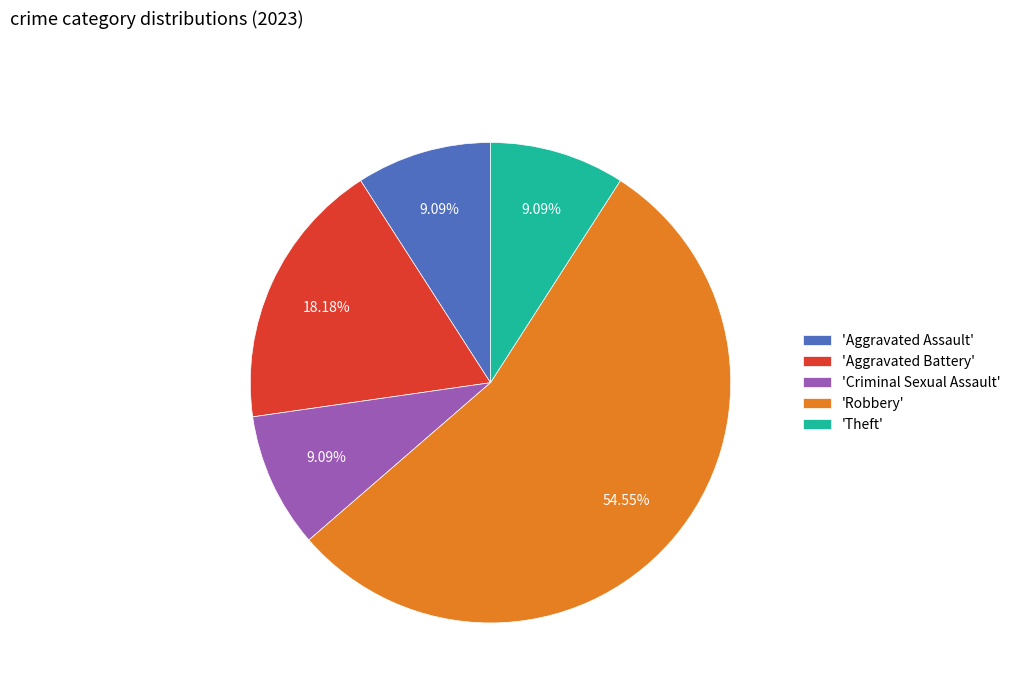

Which slice is the largest?

'Robbery'